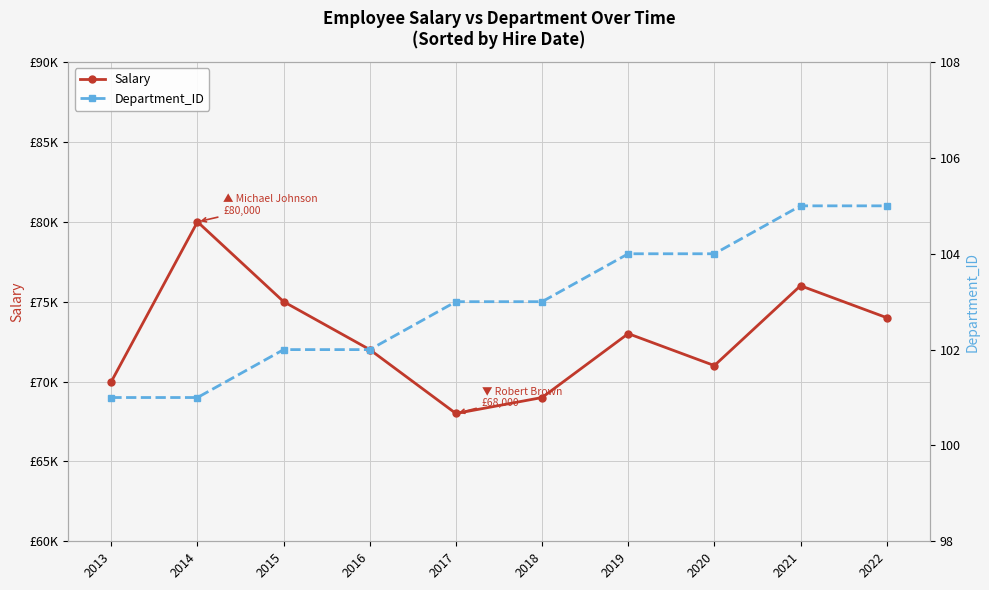

The value of Salary at 2016 is 72000. True or false?

True